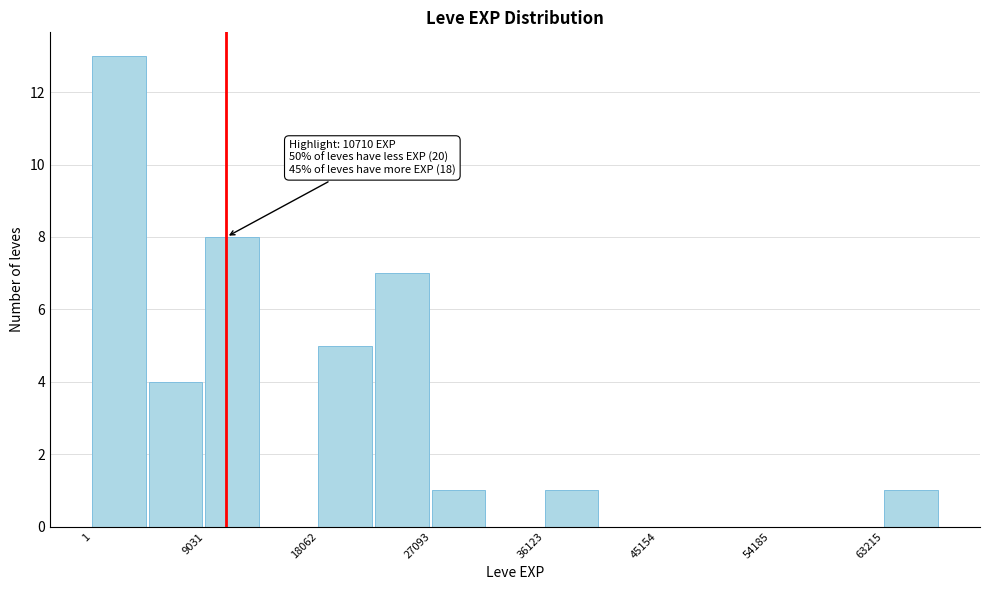

Over which range of the x-axis is the bar tallest?

0 to 5000